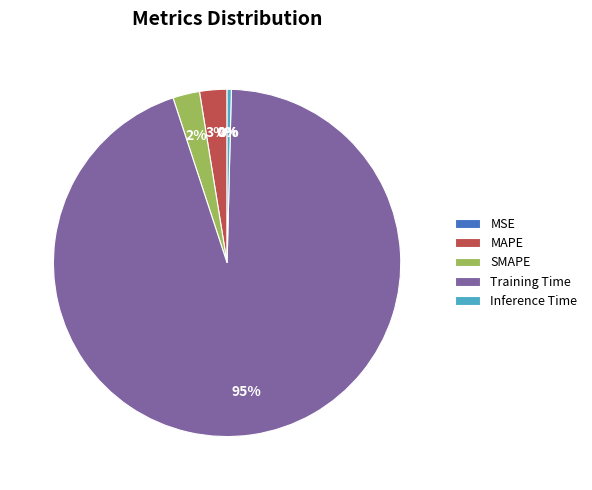

To the nearest percent, what is the average slice percentage?

20%